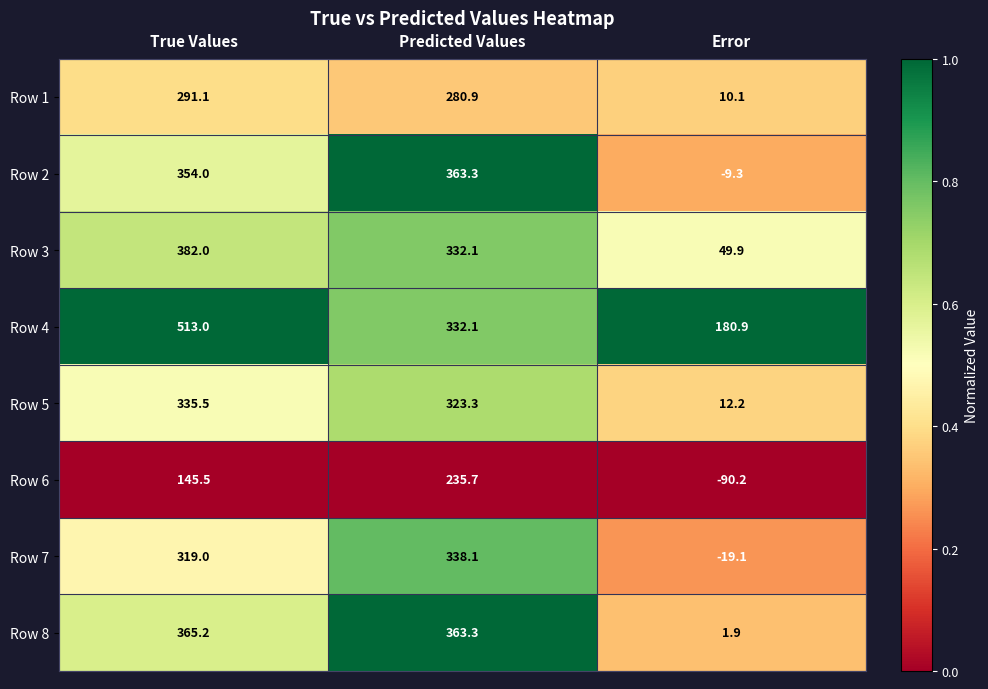

At which category does the chart reach its peak across all series?

True Values